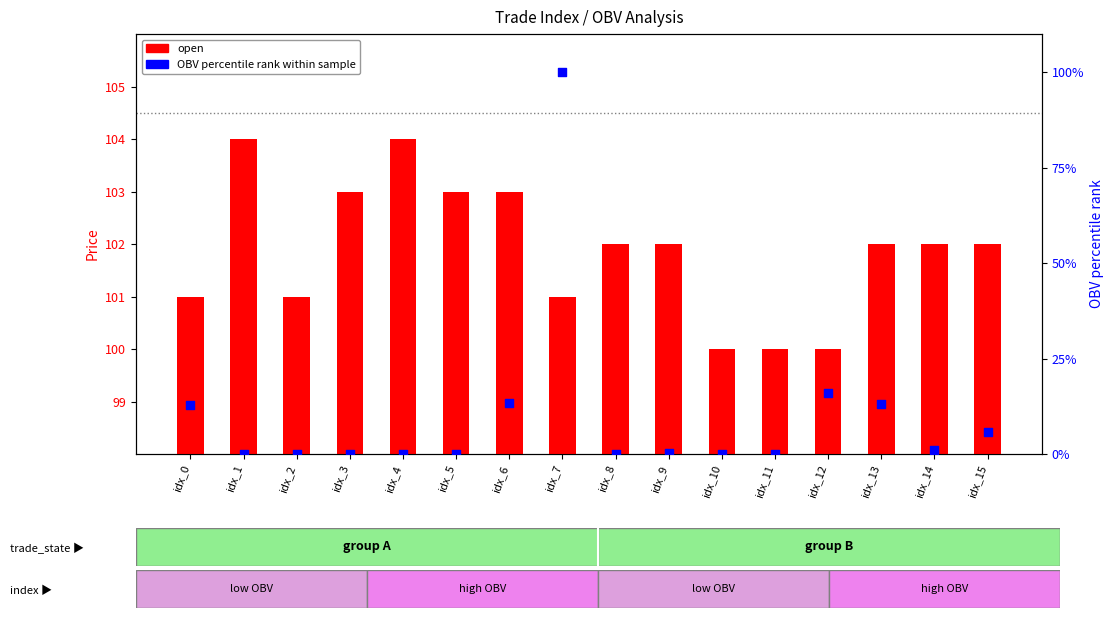

Which series has the largest total across all categories?

open